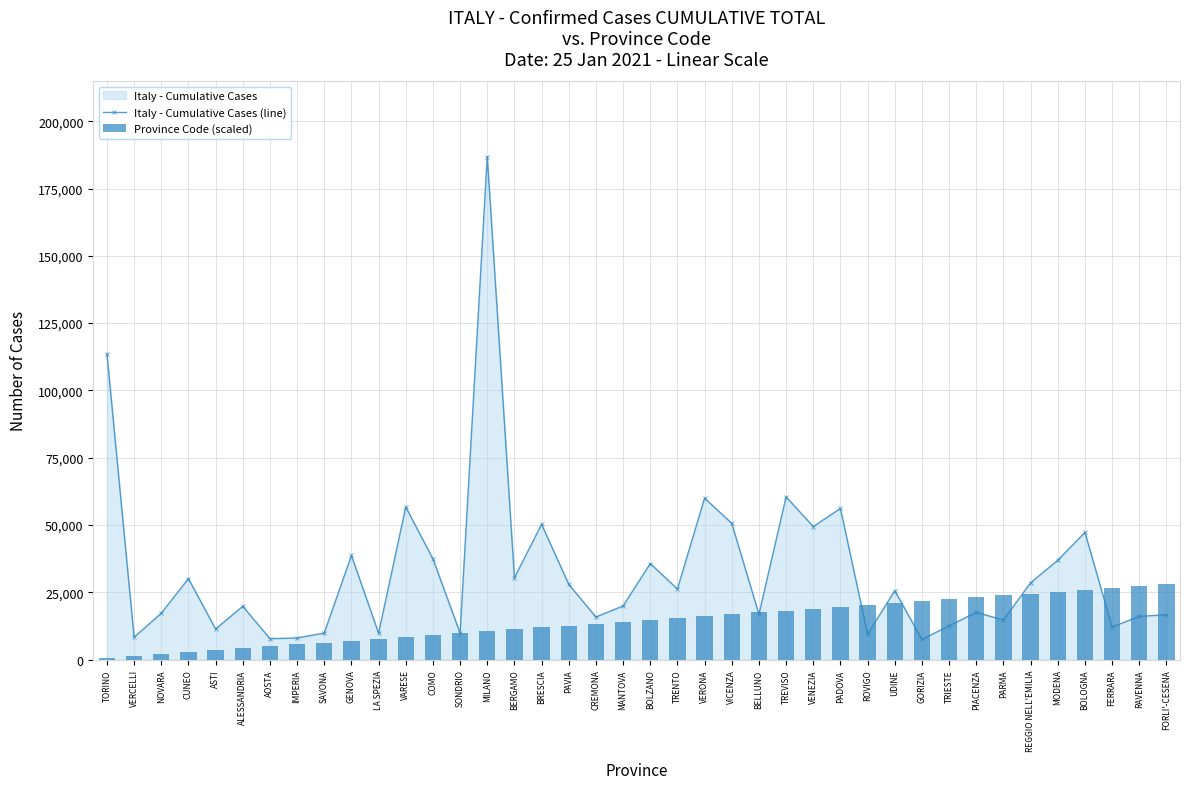

Reading left to right, transcribe all the data shown in this chart.

Italy - Cumulative Cases (line): 113639.0	8277.0	17197.0	30065.0	11354.0	19784.0	7757.0	8008.0	9857.0	38671.0	9780.0	56689.0	37415.0	9826.0	186832.0	30378.0	50240.0	27937.0	15805.0	19919.0	35656.0	26215.0	59971.0	50588.0	16818.0	60441.0	49416.0	56143.0	9404.0	25571.0	7472.0	12539.0	17530.0	14672.0	28531.0	36881.0	47271.0	12076.0	16038.0	16643.0
Province Code (scaled): 700.6	1401.2	2101.9	2802.5	3503.1	4203.7	4904.3	5605.0	6305.6	7006.2	7706.8	8407.4	9108.1	9808.7	10509.3	11209.9	11910.5	12611.2	13311.8	14012.4	14713.0	15413.6	16114.3	16814.9	17515.5	18216.1	18916.7	19617.4	20318.0	21018.6	21719.2	22419.8	23120.5	23821.1	24521.7	25222.3	25922.9	26623.6	27324.2	28024.8